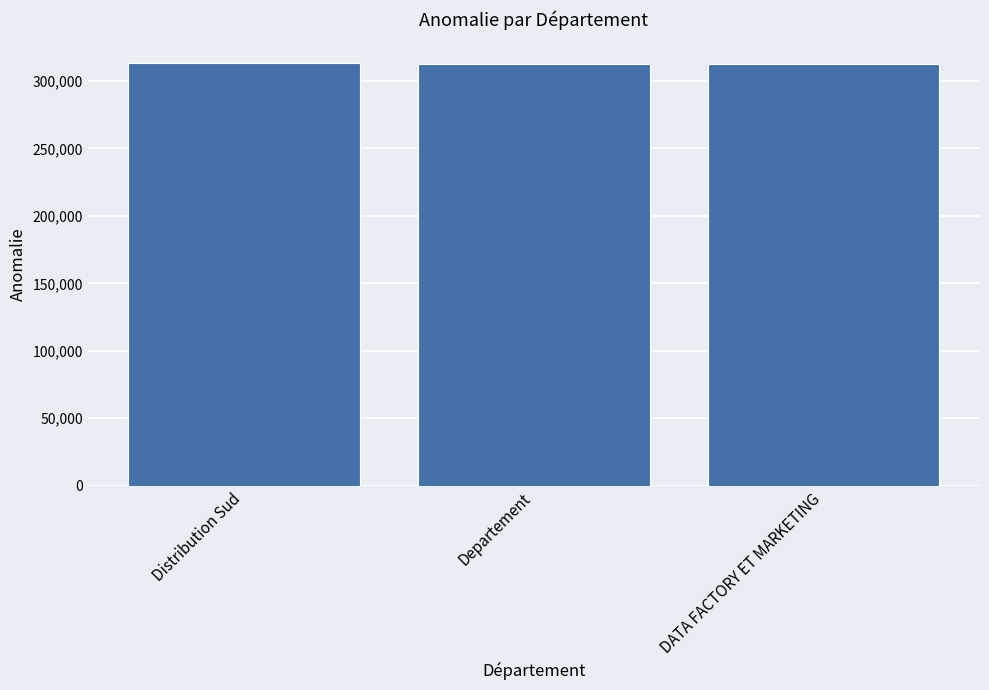

How many values are between 312946 and 313058?

3